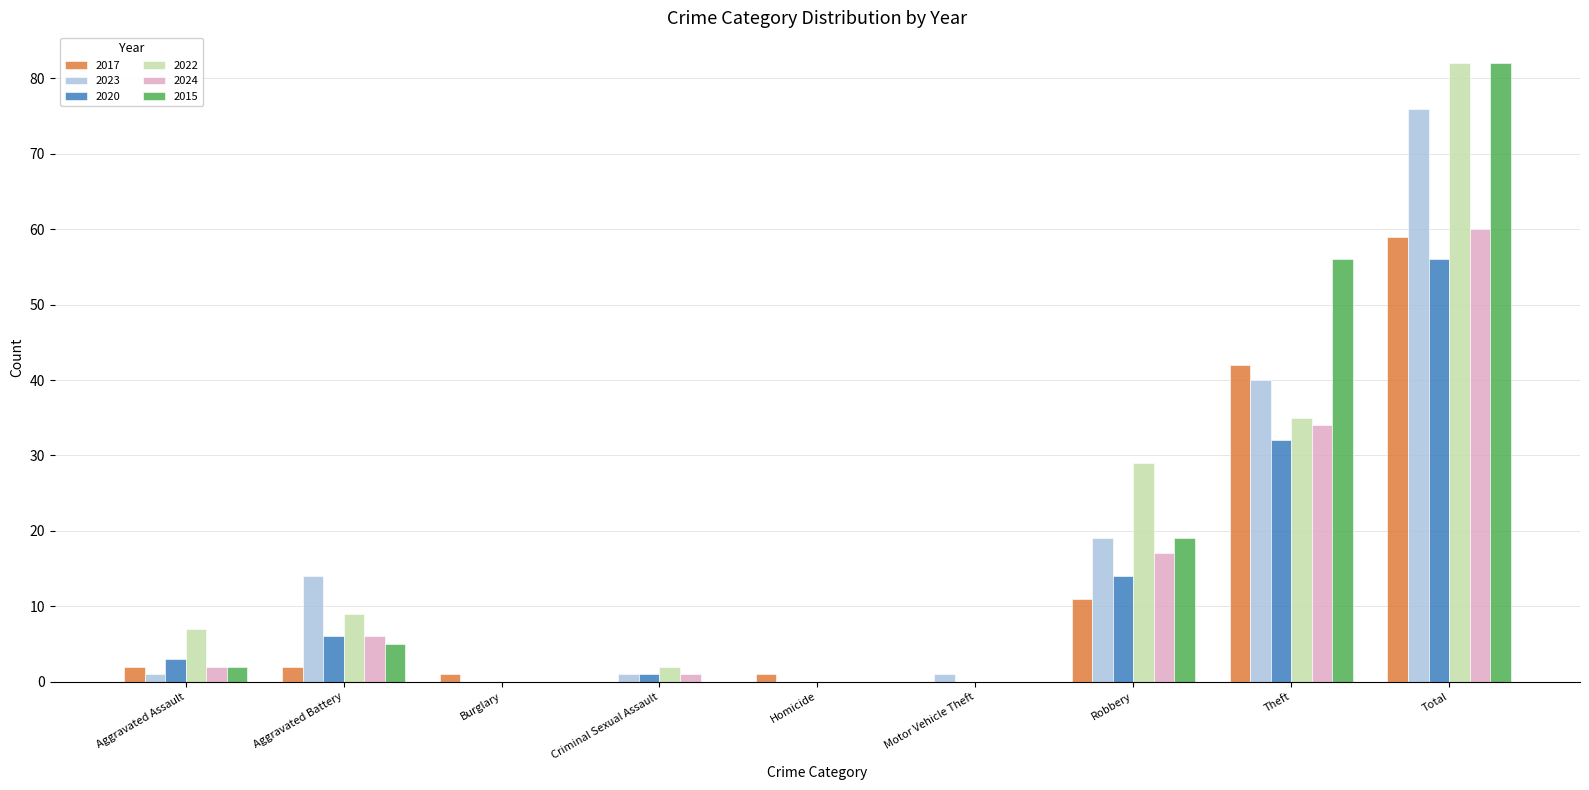

What is the difference between the 2017 values at Motor Vehicle Theft and Robbery?

11